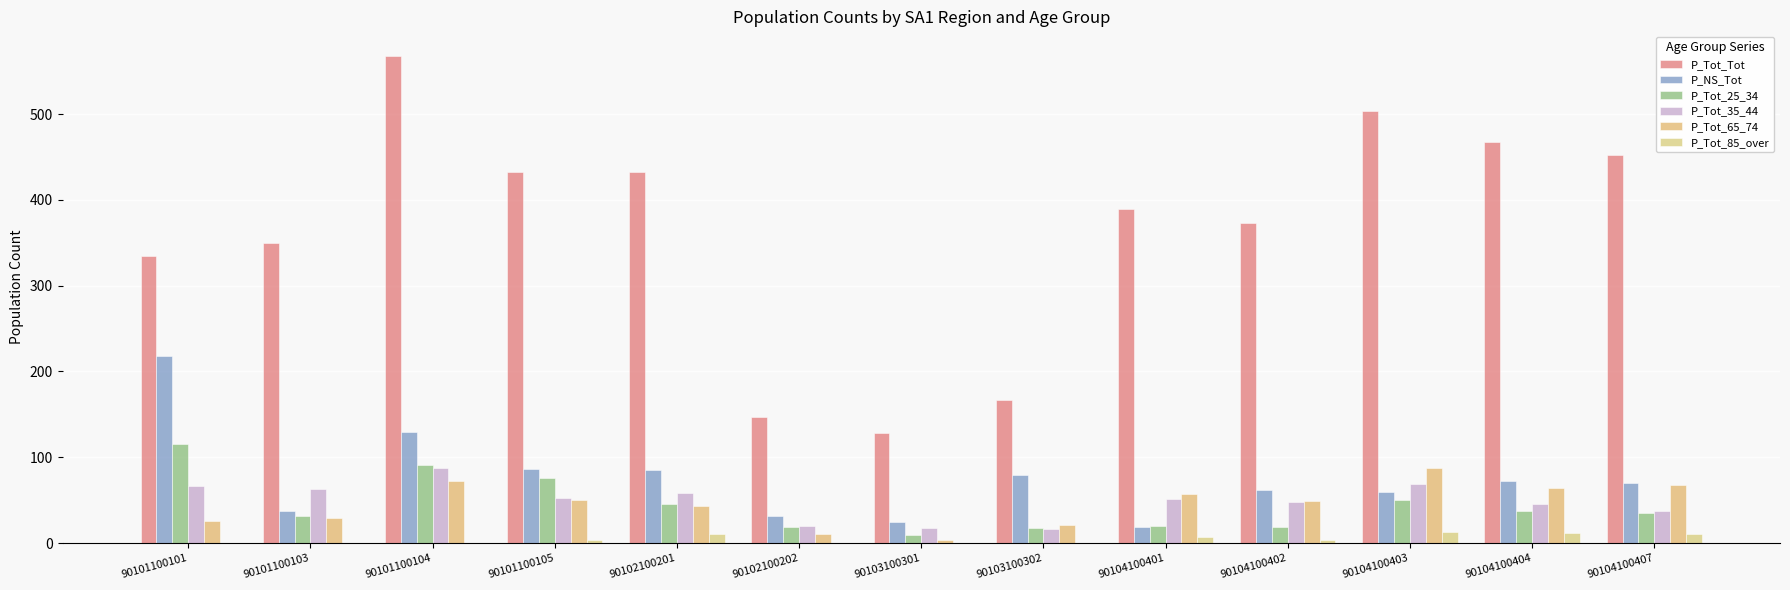

How many distinct data groups are displayed?

6